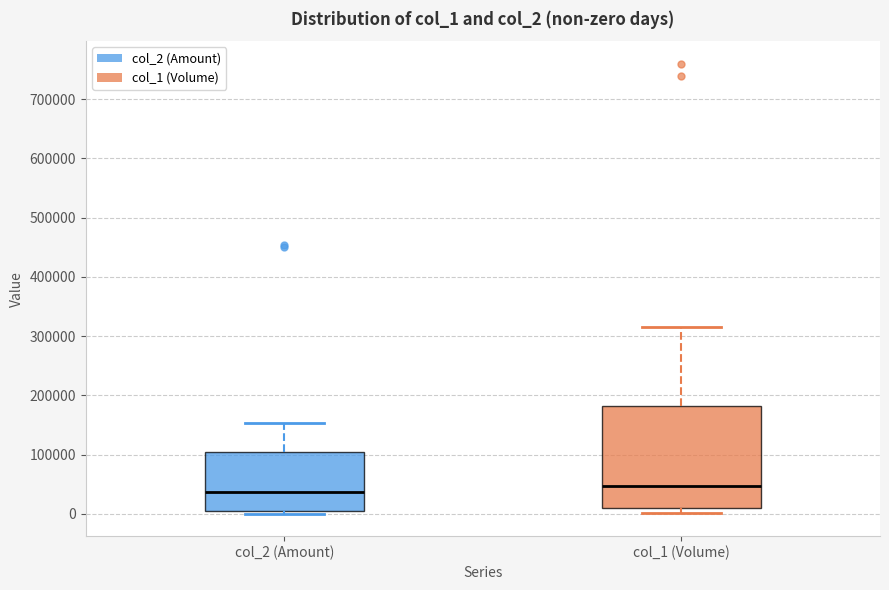

Which box has the lowest median line?

col_2 (Amount)